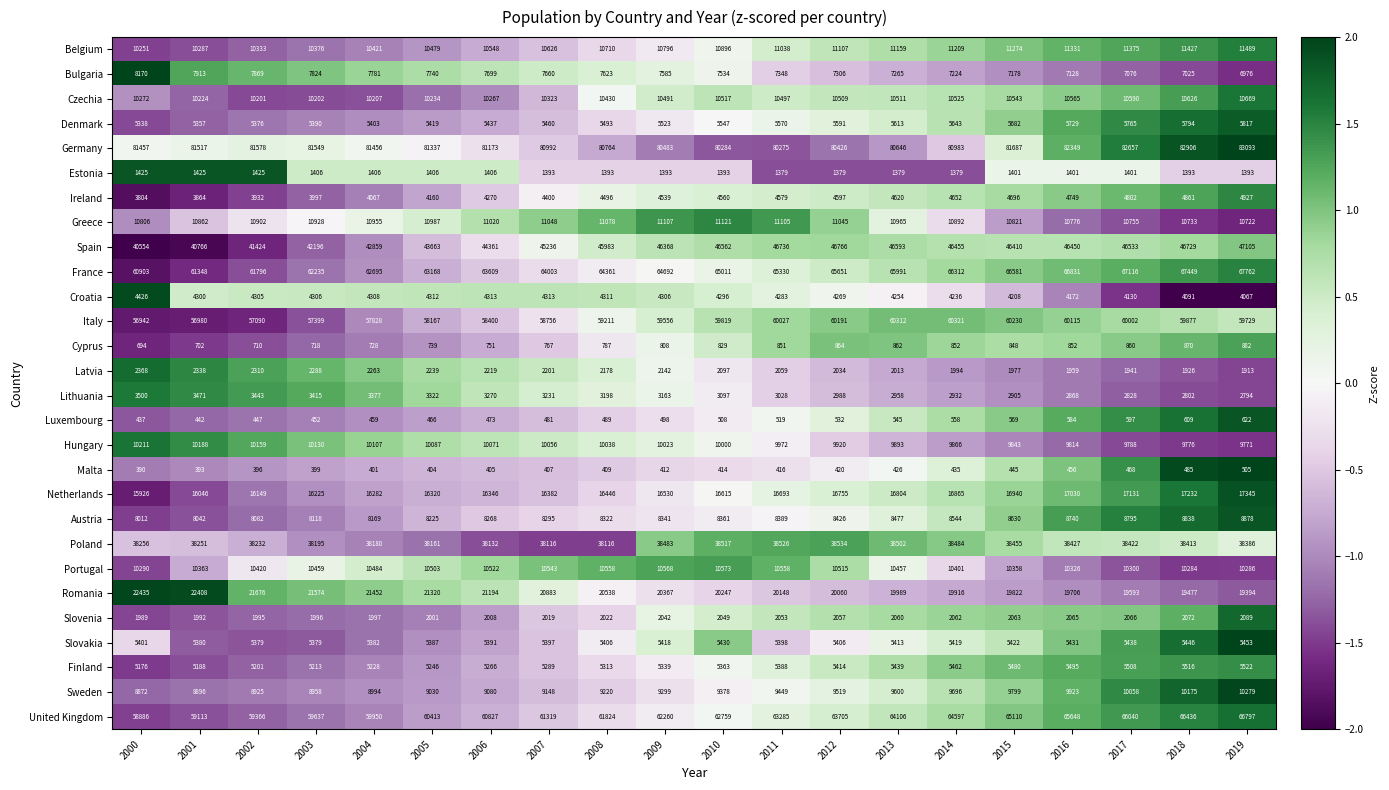

What is the difference between the highest and lowest values at 2016?

81893